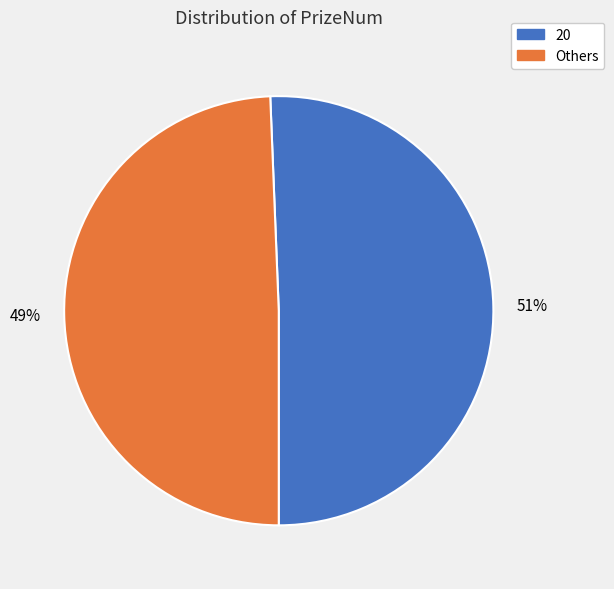

To the nearest percent, what is the average slice percentage?

50%